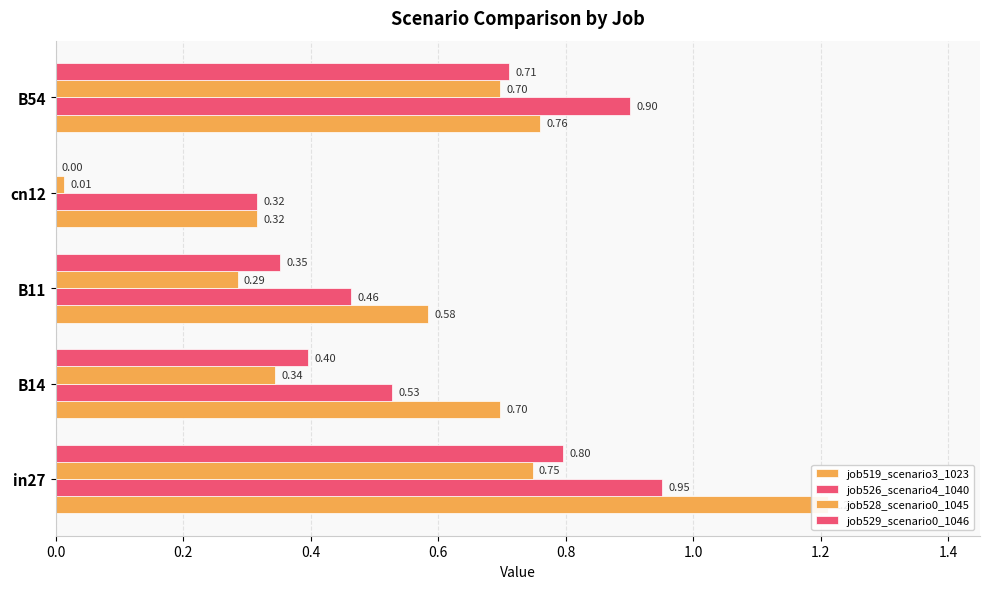

The job529_scenario0_1046 series shows 1.4 at 0.0. True or false?

False